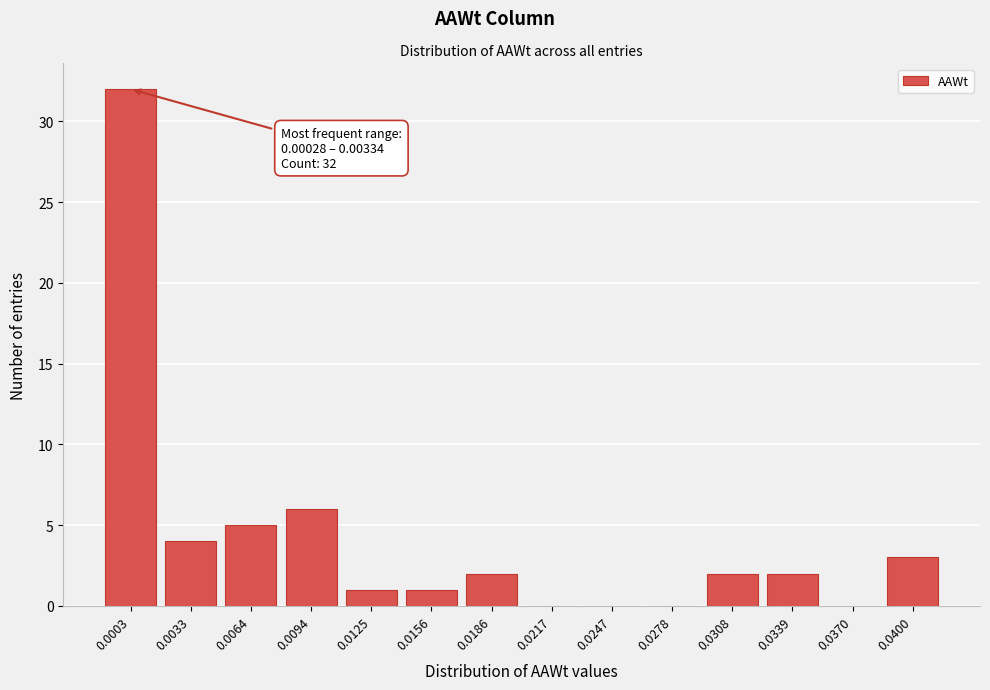

Reading right to left, transcribe all the data shown in this chart.

0.0400=3	0.0370=0	0.0339=2	0.0308=2	0.0278=0	0.0247=0	0.0217=0	0.0186=2	0.0156=1	0.0125=1	0.0094=6	0.0064=5	0.0033=4	0.0003=32